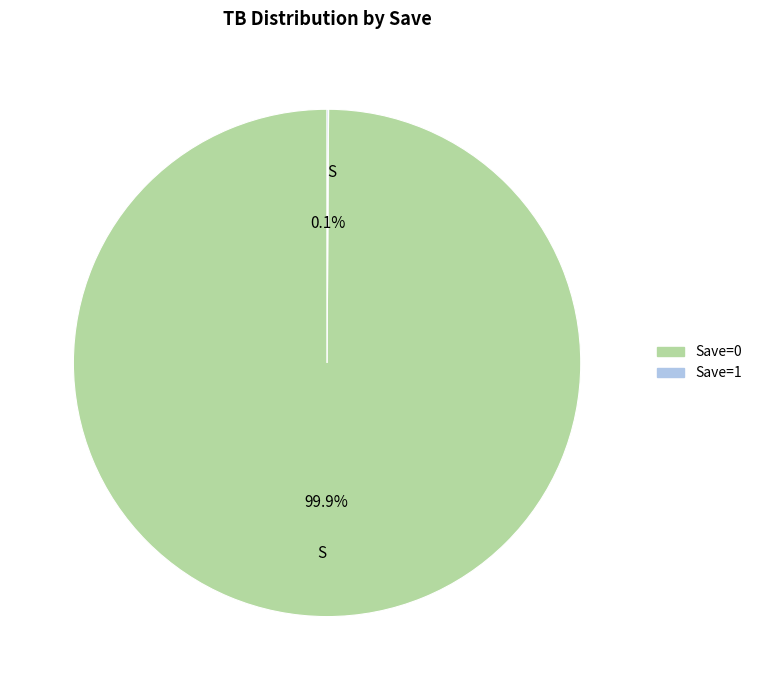

Does any single category account for the majority?

Yes